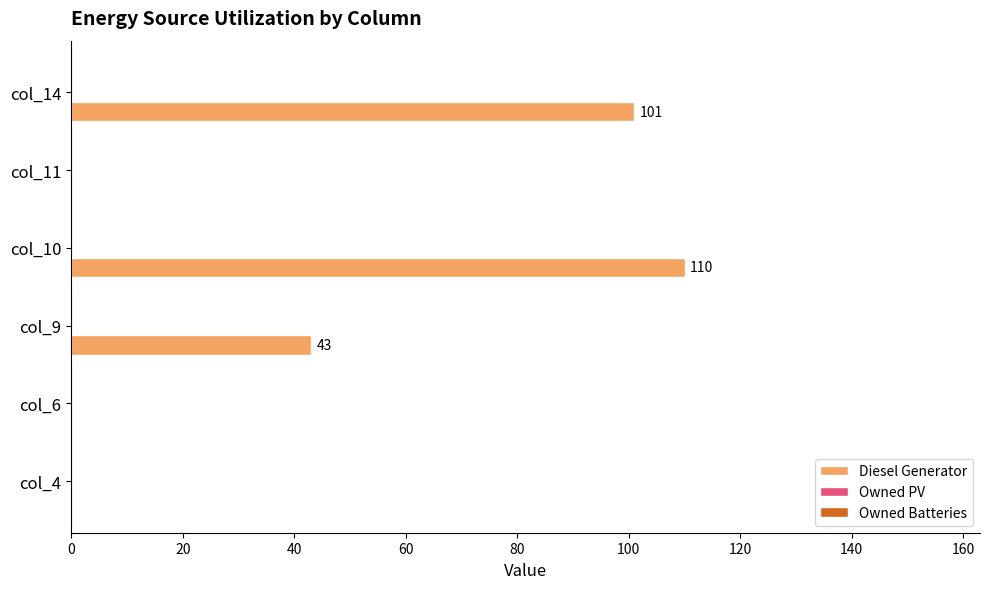

What is the sum of the values at col_9 and col_14?

144